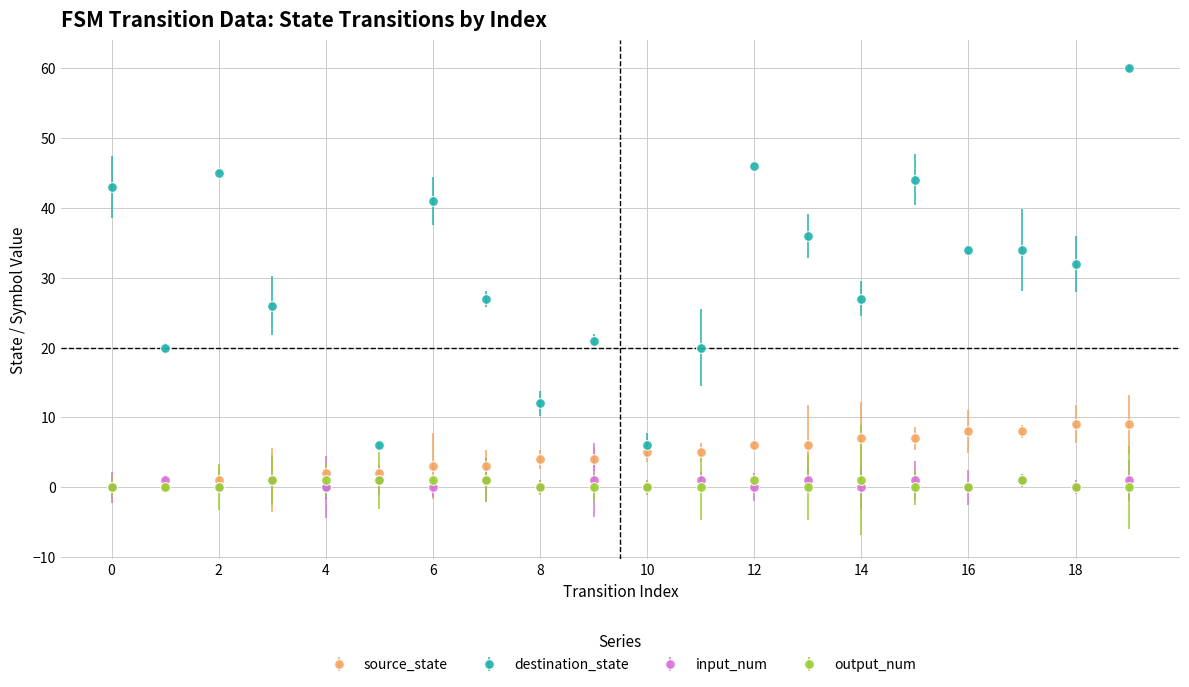

Which series has the widest spread of values?

destination_state